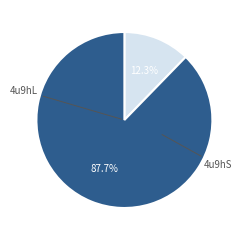

Is there a majority slice in this chart?

Yes